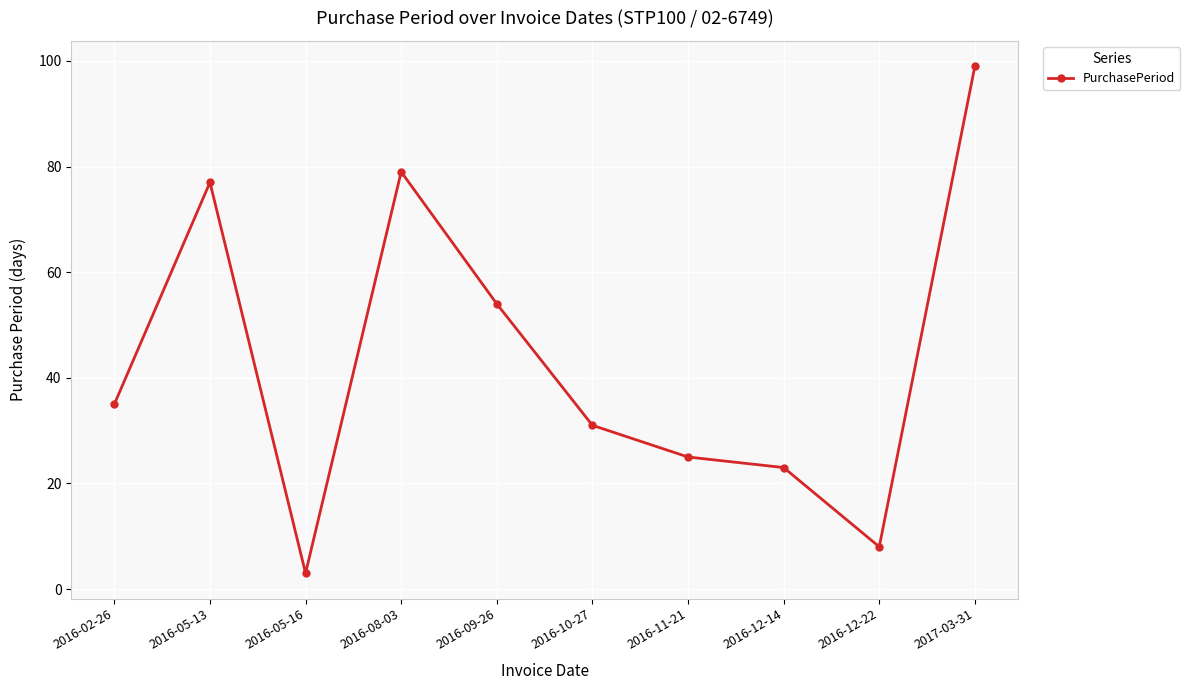

Does the chart have visible grid lines?

Yes